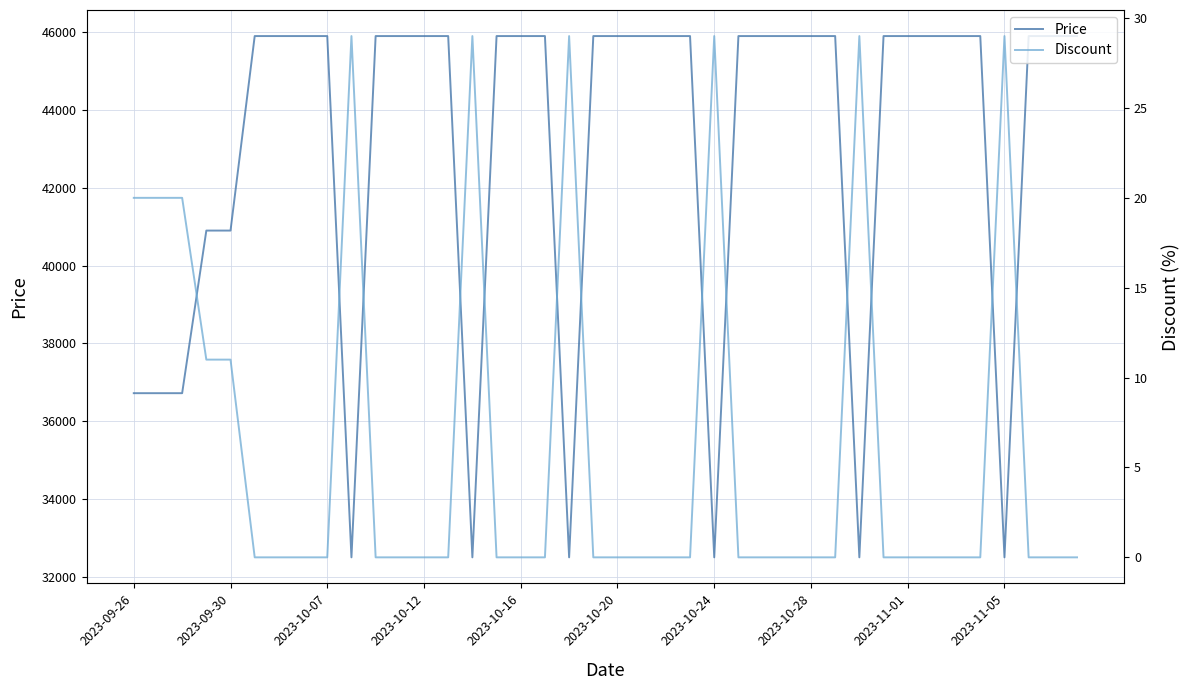

What is the maximum value for Price?

45900